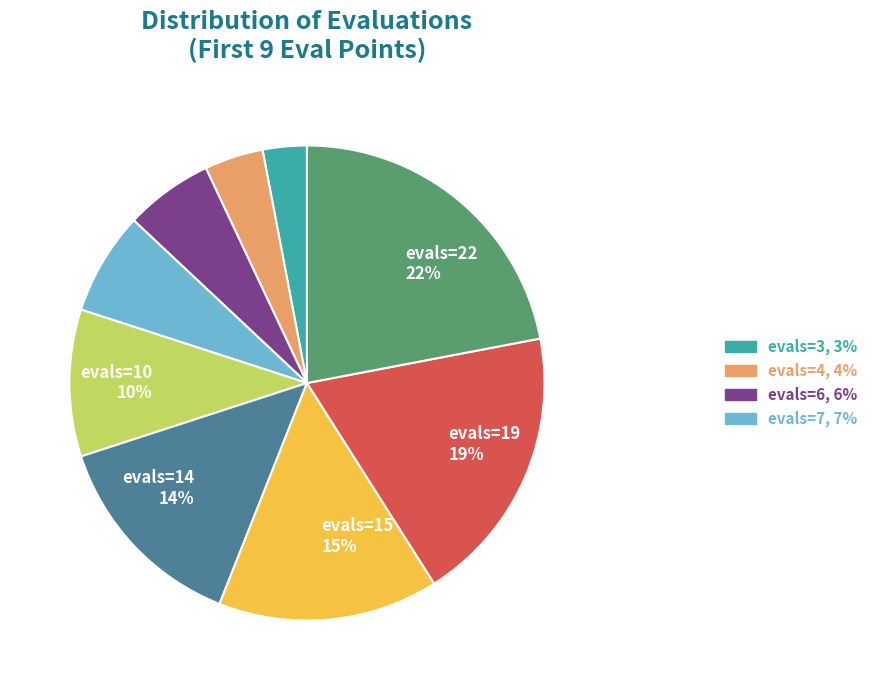

Is there any slice that represents more than half of the pie?

No